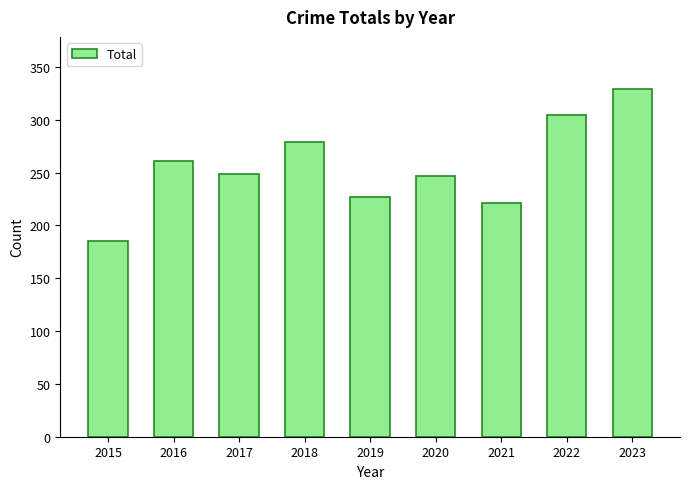

What is the minimum value shown in the chart?

185